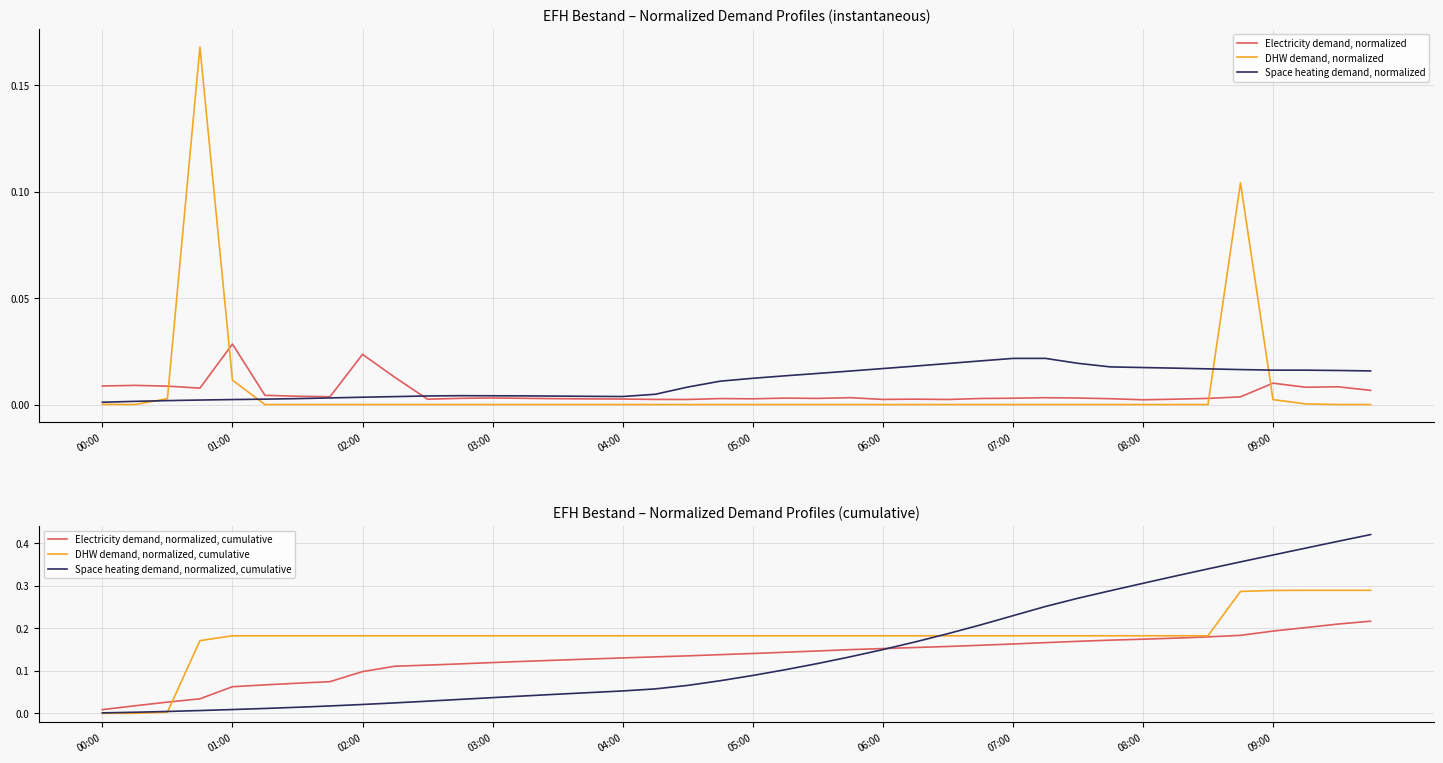

True or false: Electricity demand, normalized, cumulative and Space heating demand, normalized intersect in this chart.

False